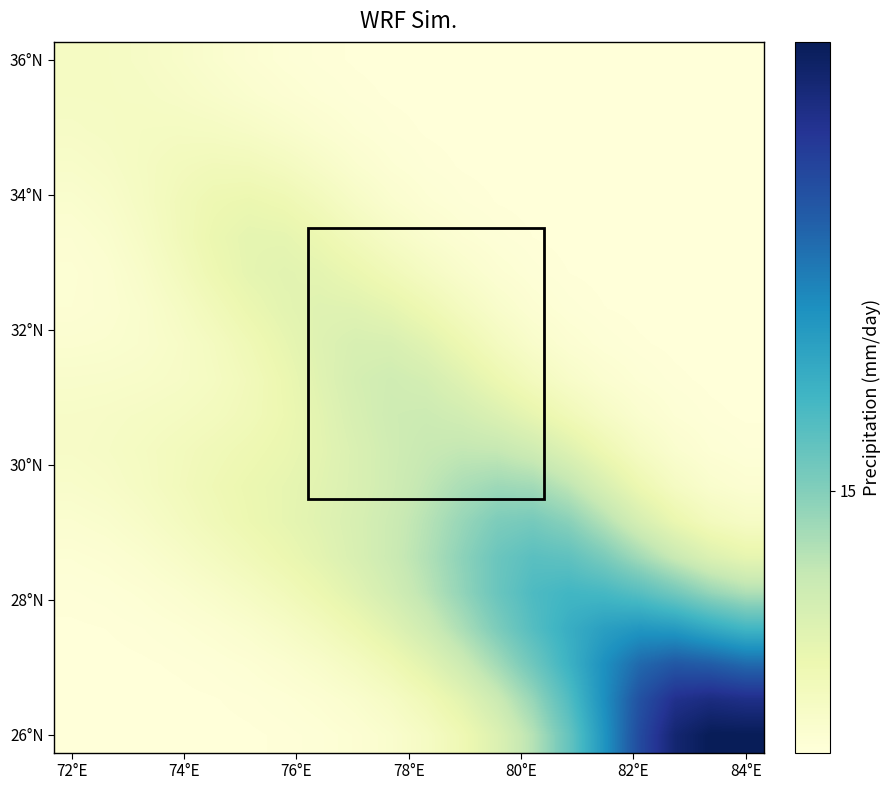

Count the number of categories in the chart.

20